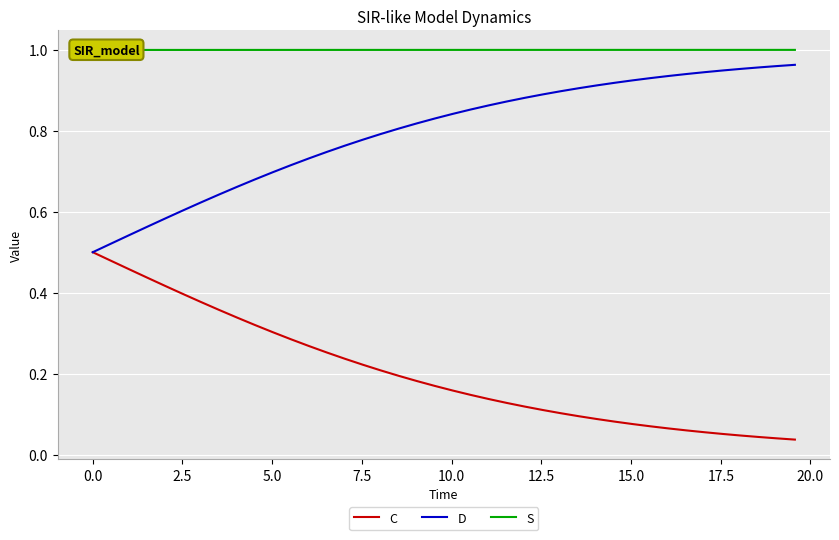

Is the value of S at 32 greater than the value of C at 19?

Yes